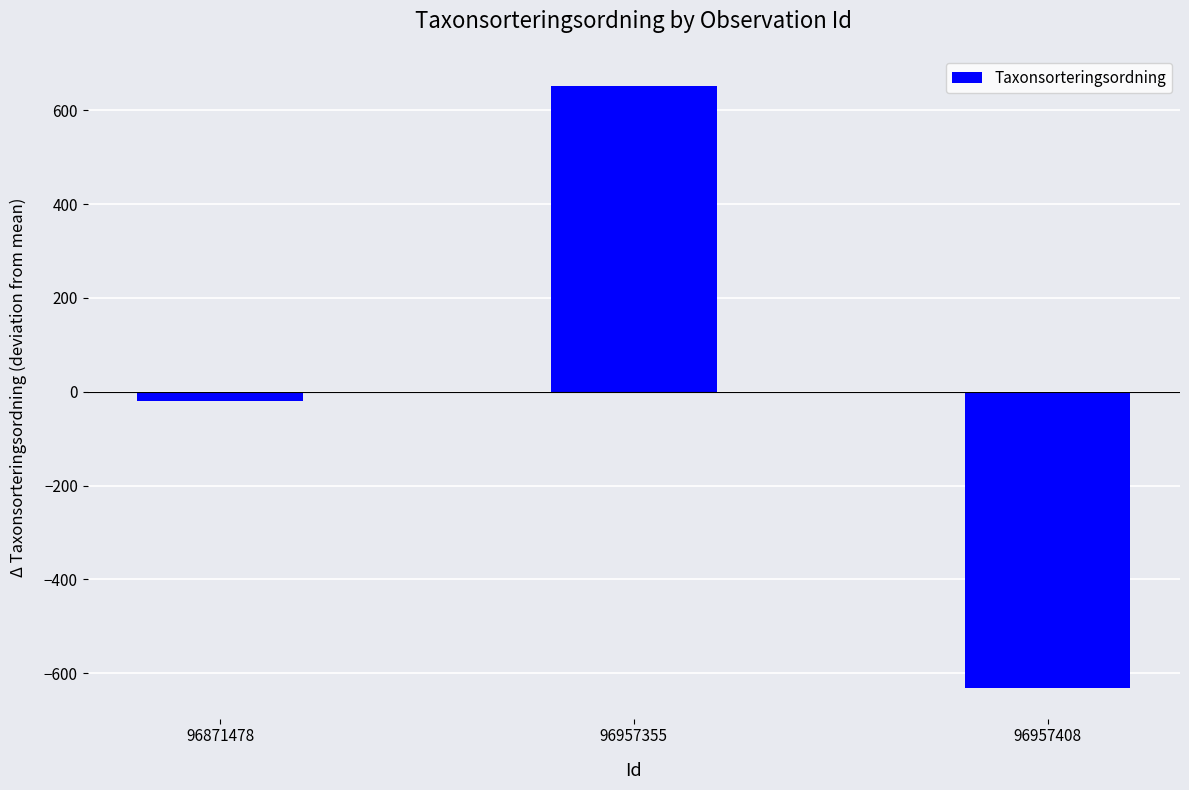

How many categories are shown in the chart?

3